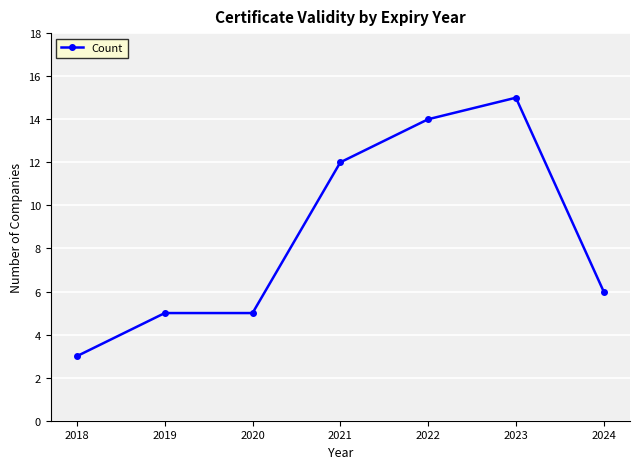

The chart shows a value of 15 at 2023. True or false?

True